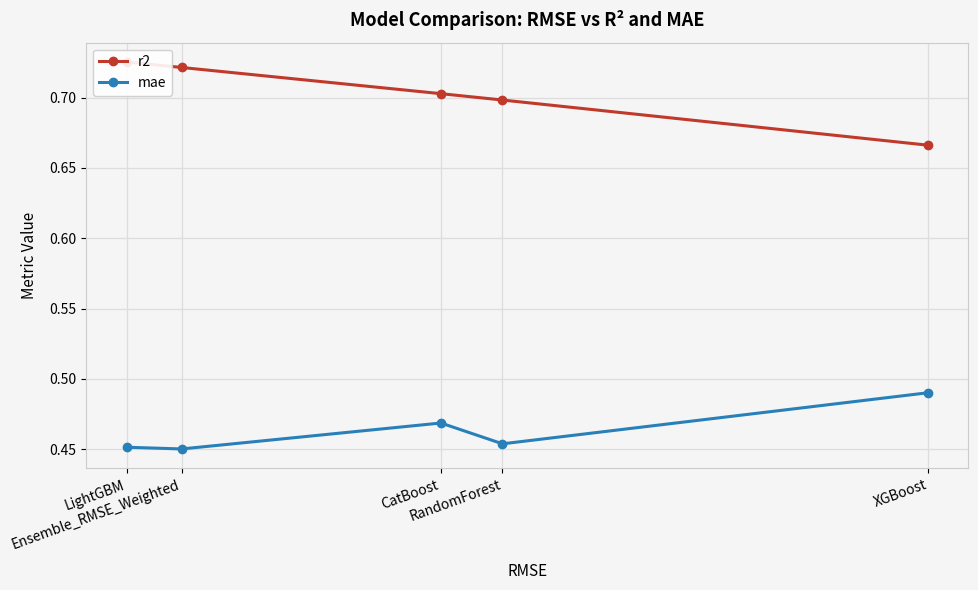

True or false: mae and r2 intersect in this chart.

False